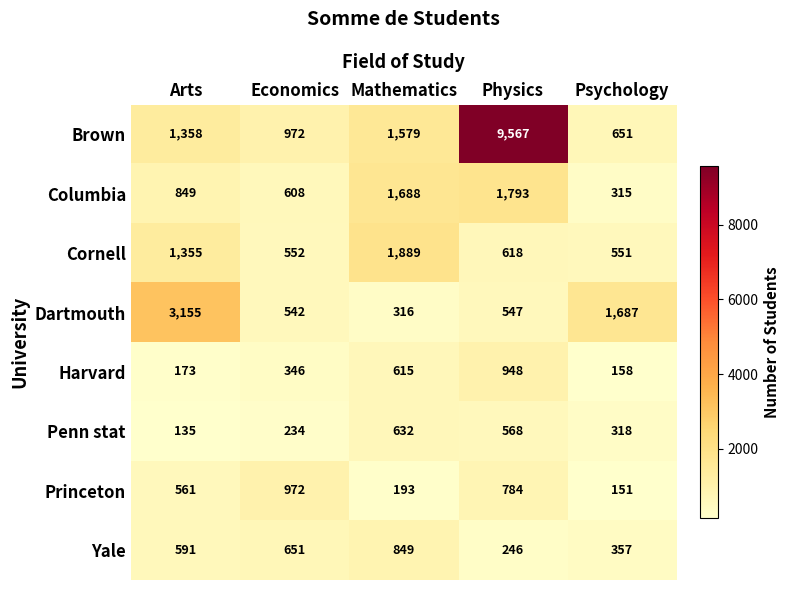

True or false: Princeton has a value of 260 at Psychology.

False